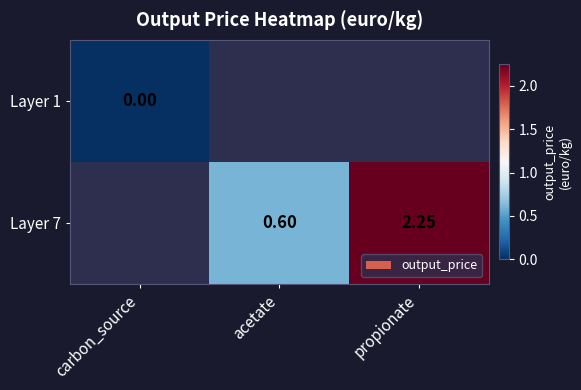

How many series are shown in this chart?

2